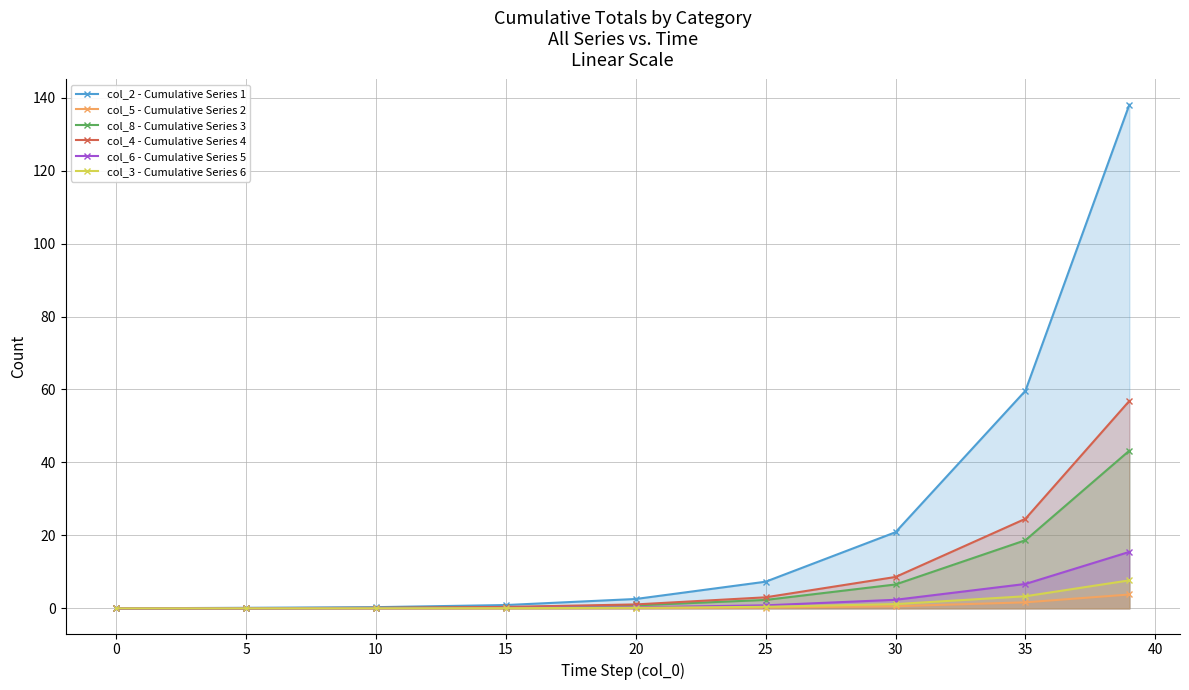

Which series has the largest total across all categories?

col_2 - Cumulative Series 1